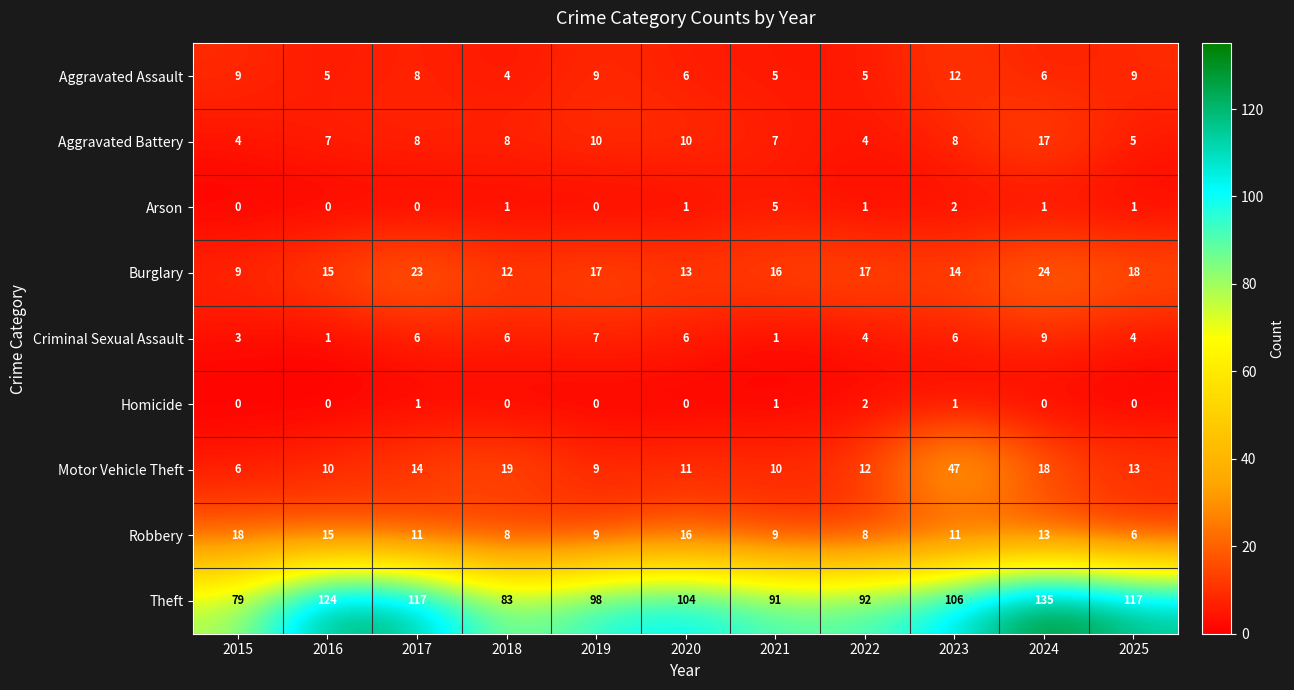

What is the spread (max minus min) of values at 2019?

98